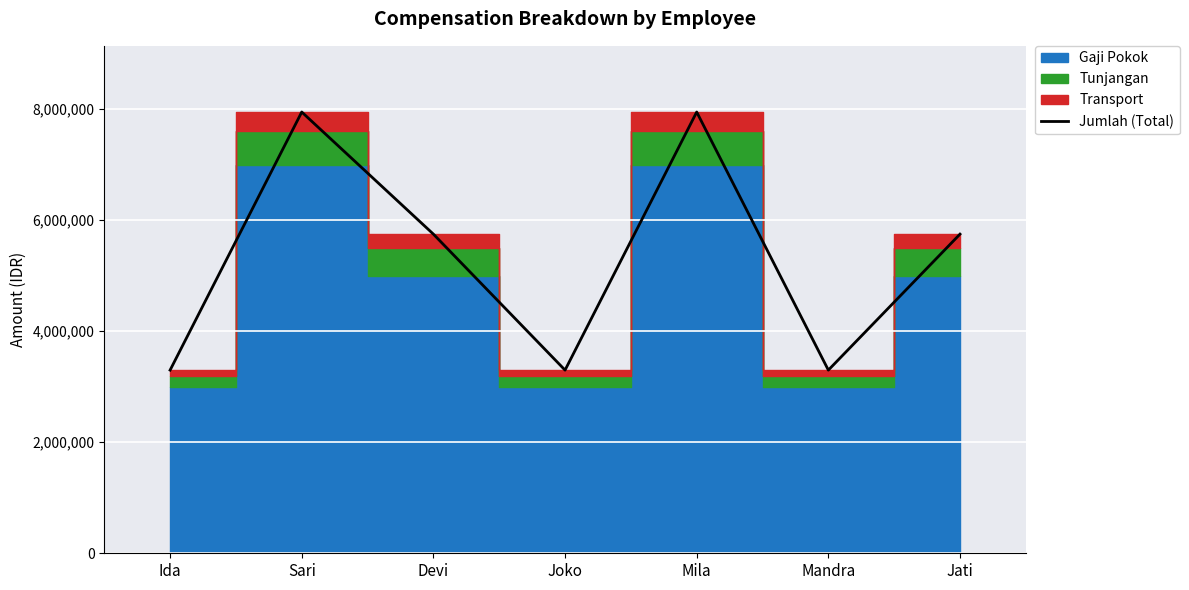

What is the ratio of the value at Sari to the value at Devi?

1.4